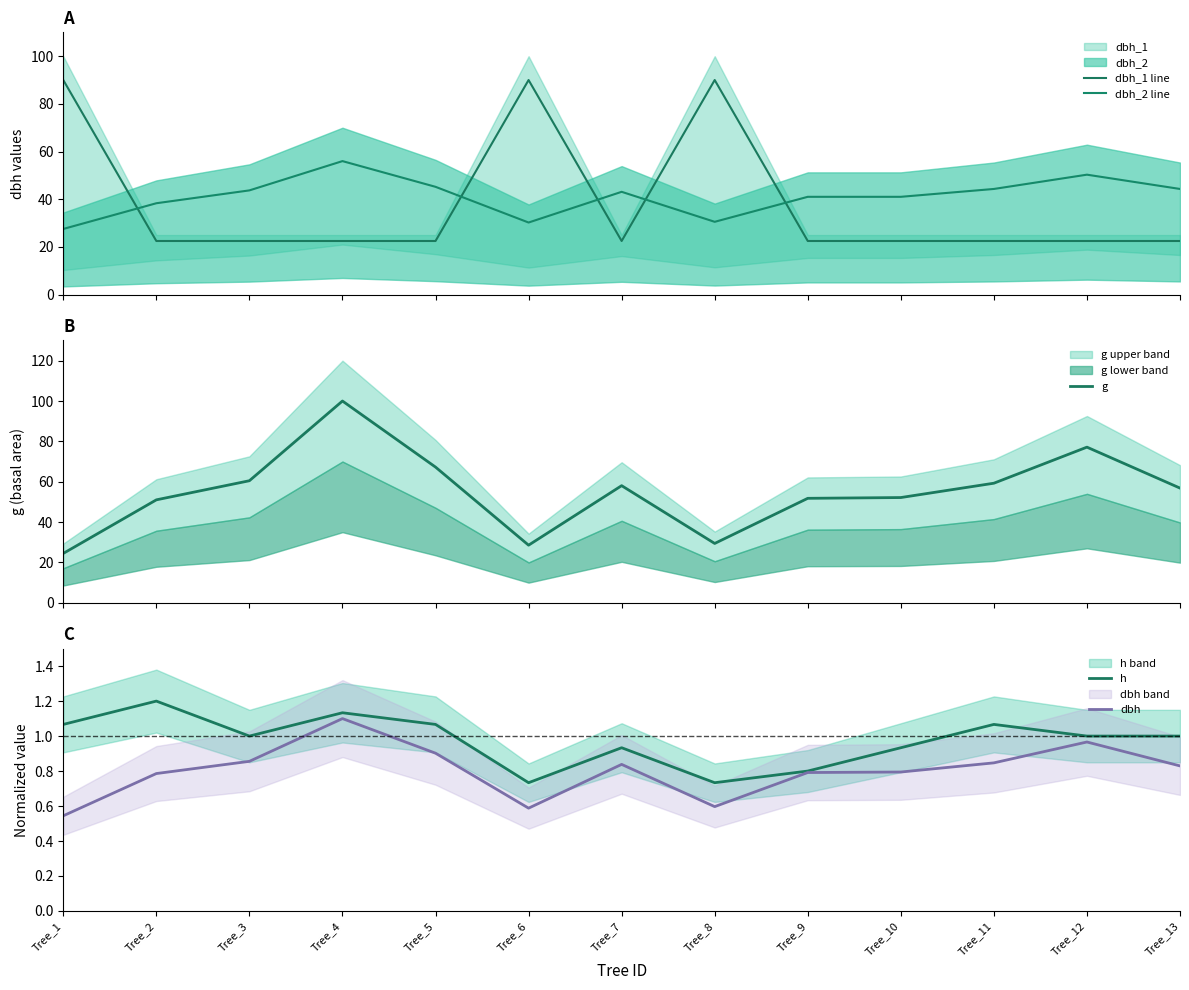

True or false: dbh_1 line and h cross at least once.

False